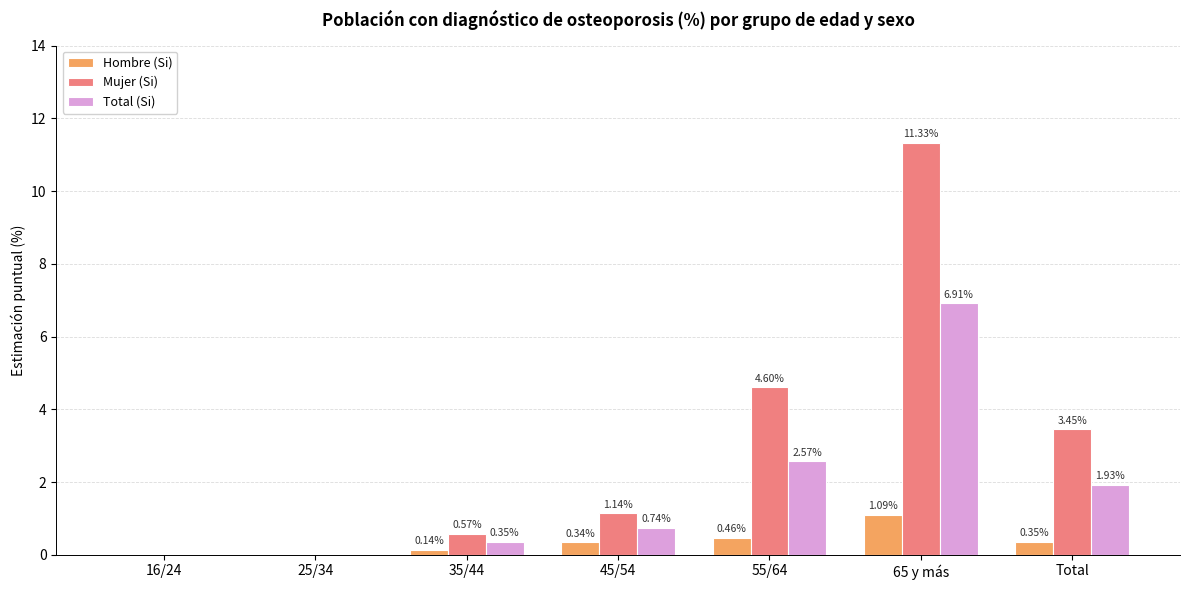

At which label does Total (Si) reach its peak?

65 y más